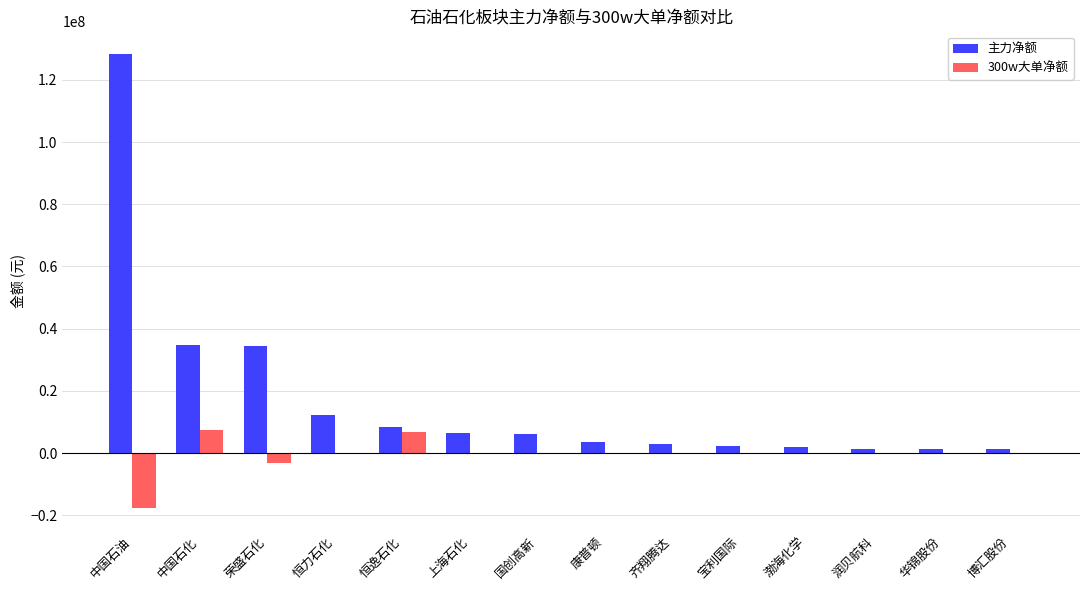

The 300w大单净额 series shows -17578270 at 中国石油. True or false?

True